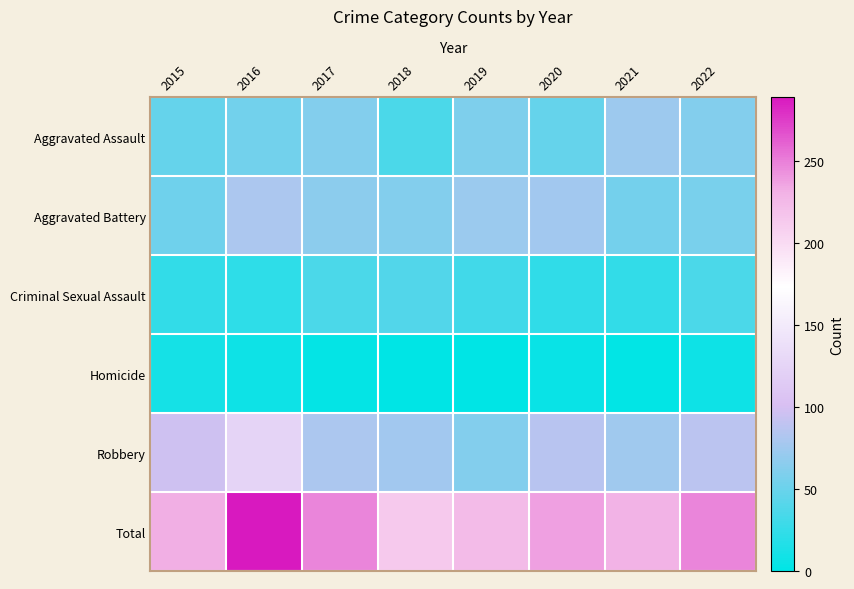

Which category has the lowest value across all series?

2019